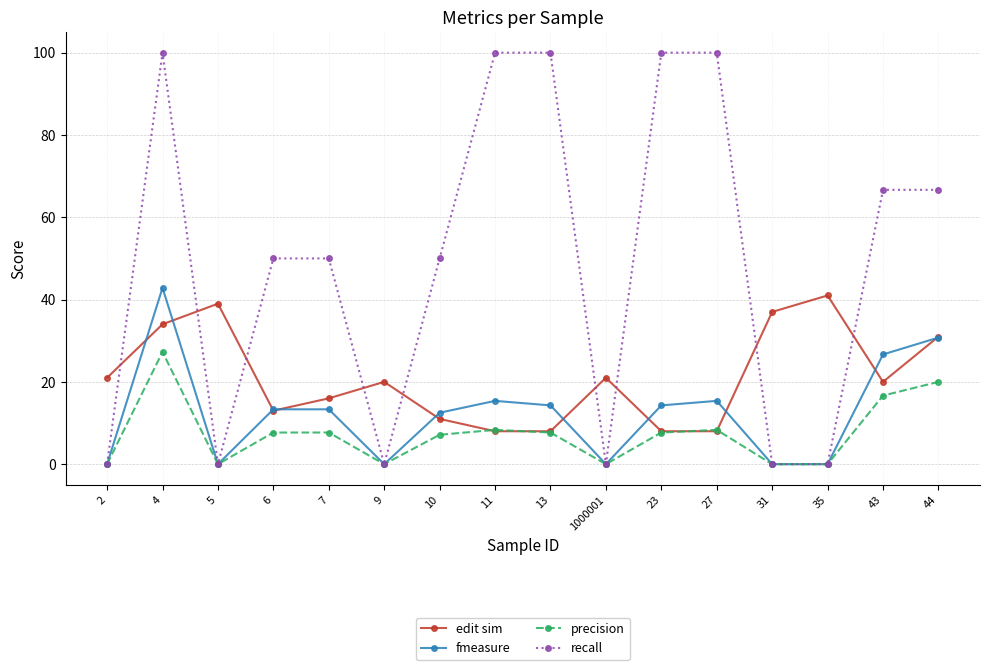

Which series has the widest spread of values?

recall